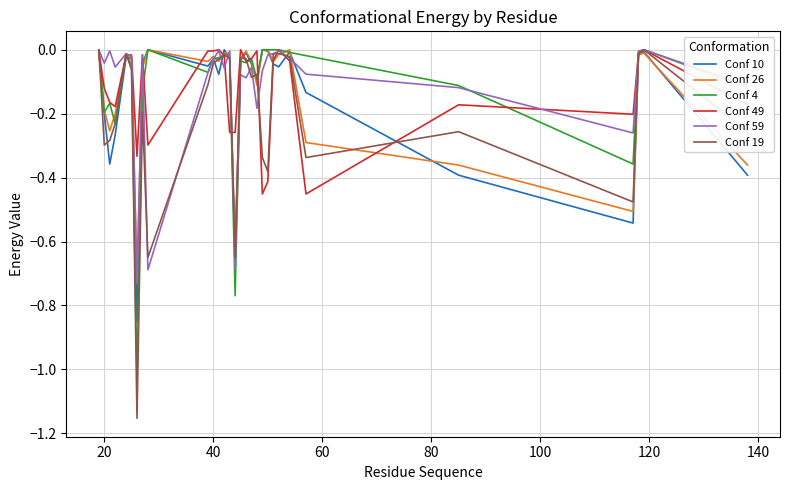

The value of Conf 49 at 20 is -0.0. True or false?

False